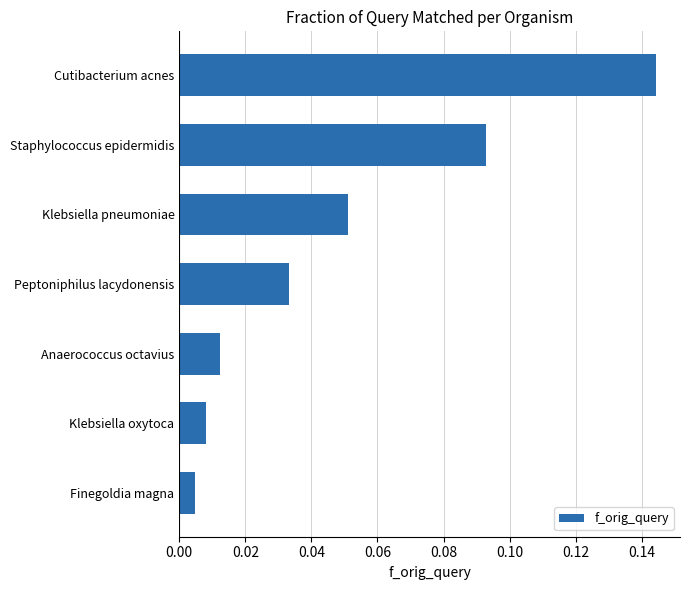

List the labels in order of value, smallest first.

Finegoldia magna, Klebsiella oxytoca, Anaerococcus octavius, Peptoniphilus lacydonensis, Klebsiella pneumoniae, Staphylococcus epidermidis, Cutibacterium acnes